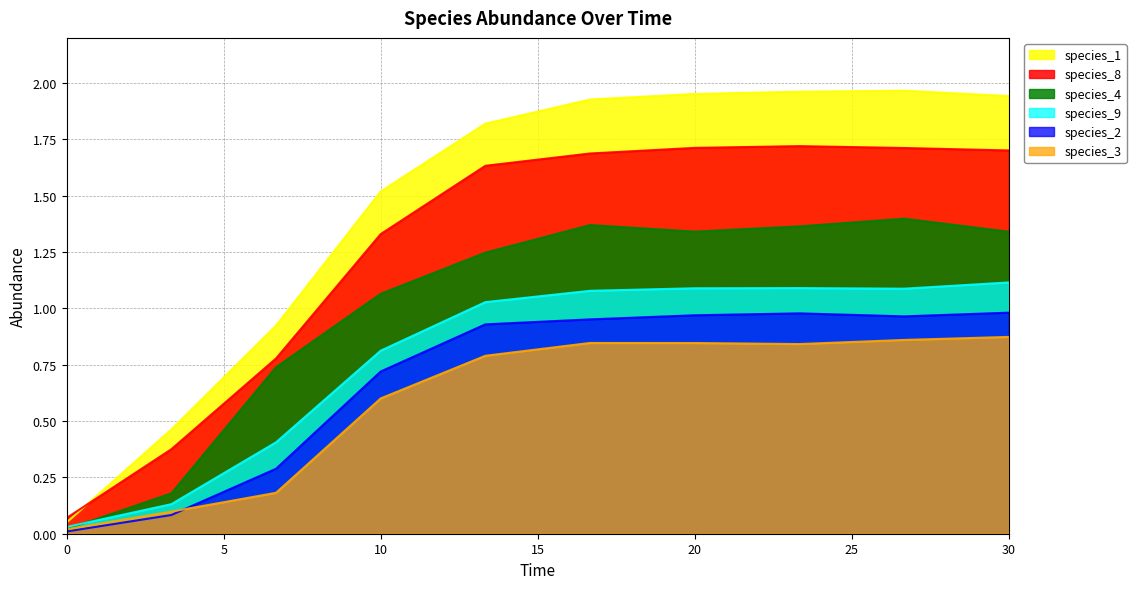

True or false: species_4 has a value of 1.3 at 30.0.

True